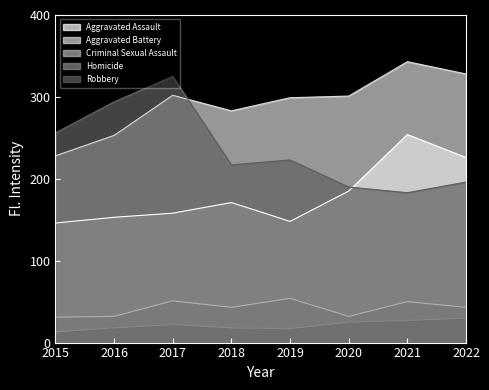

What is the maximum value shown in the chart?

343